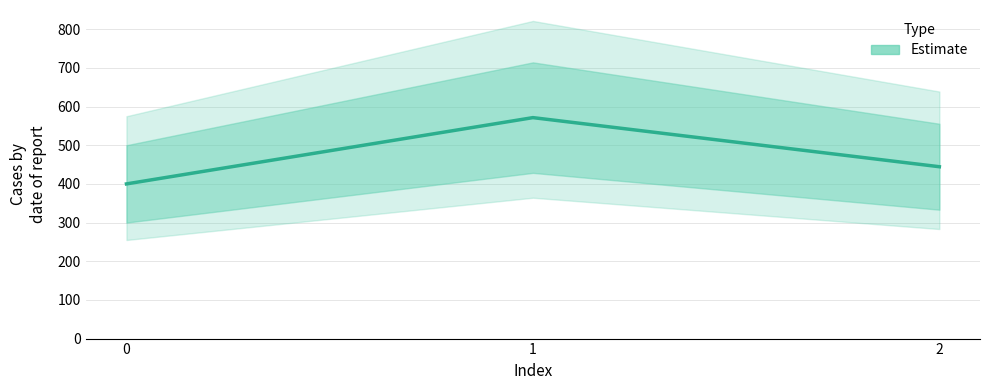

What is the maximum value shown in the chart?

571.4